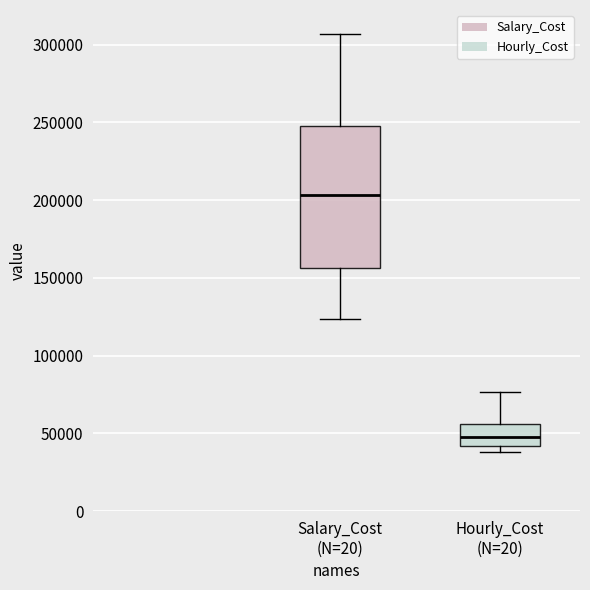

Which box is the tallest, from its lower edge to its upper edge?

Salary_Cost (N=20)